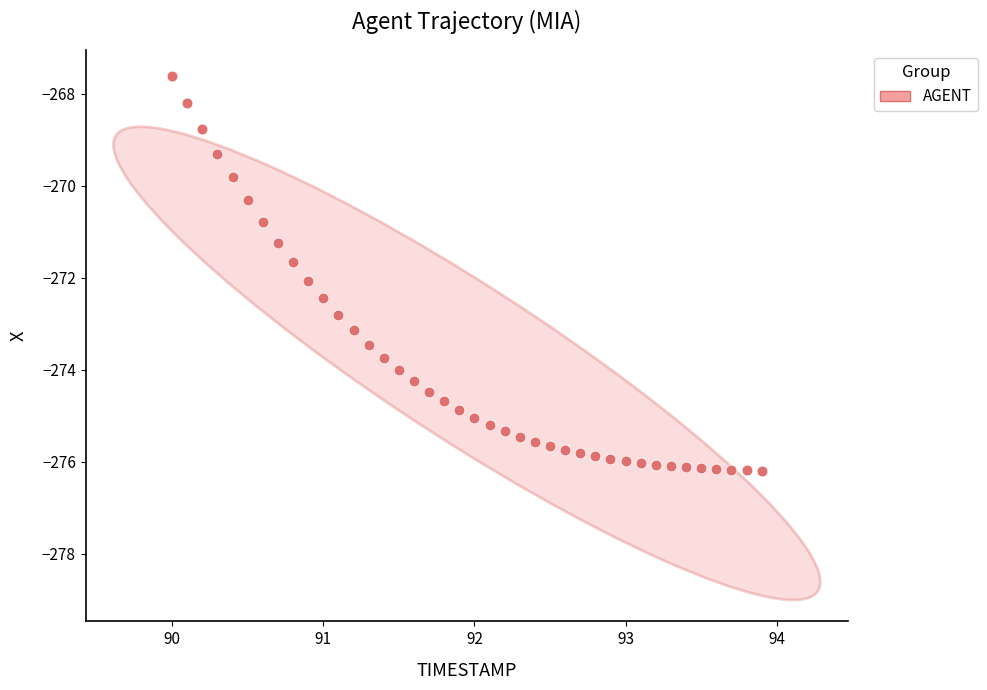

What is the range of Y values (max minus min)?

8.6